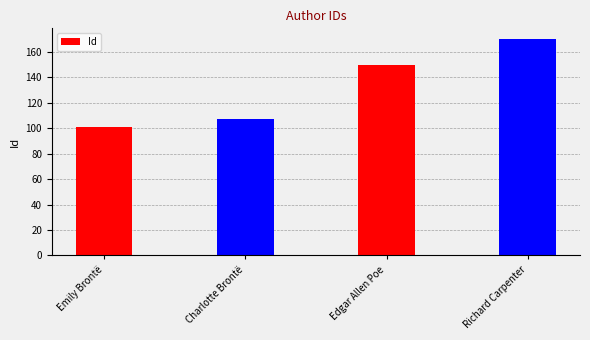

What is the sum of all values?

528